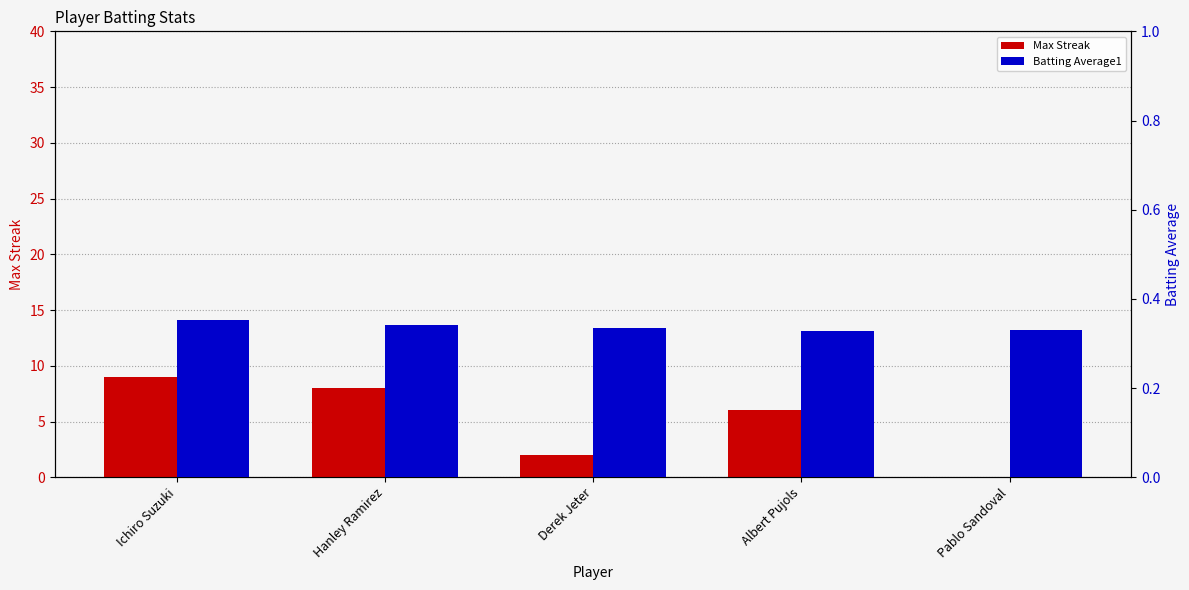

Is it true that Max Streak equals 2.0 at Derek Jeter?

True